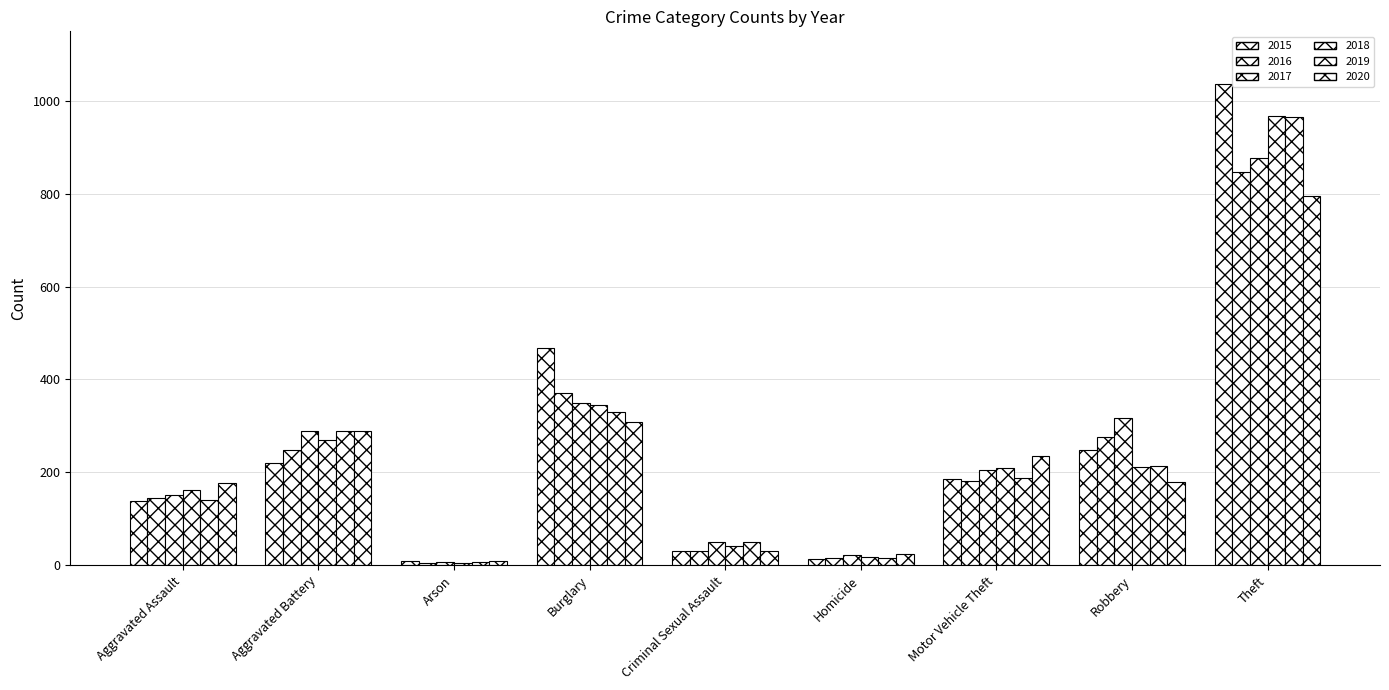

What is the average value of the 2018 series?

248